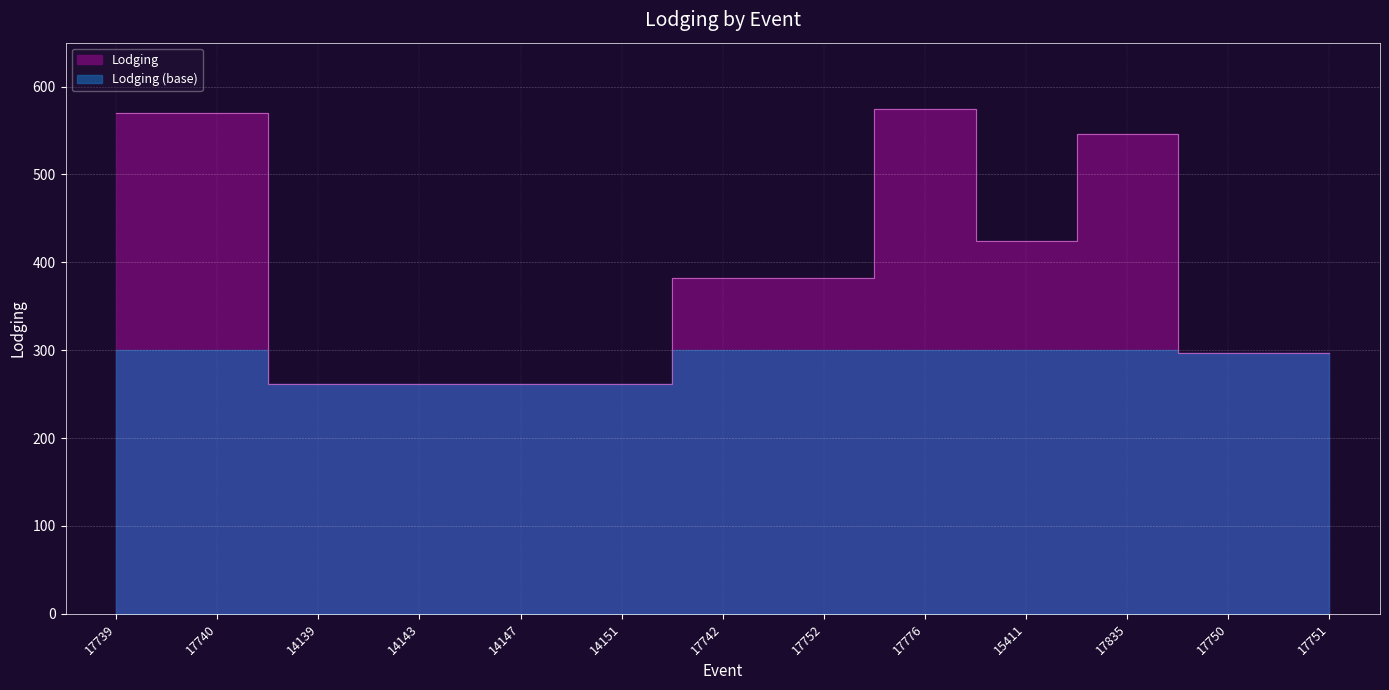

Reading left to right, list all the values displayed in this chart.

570	570	262	262	262	262	382	382	575	424	546	297	297